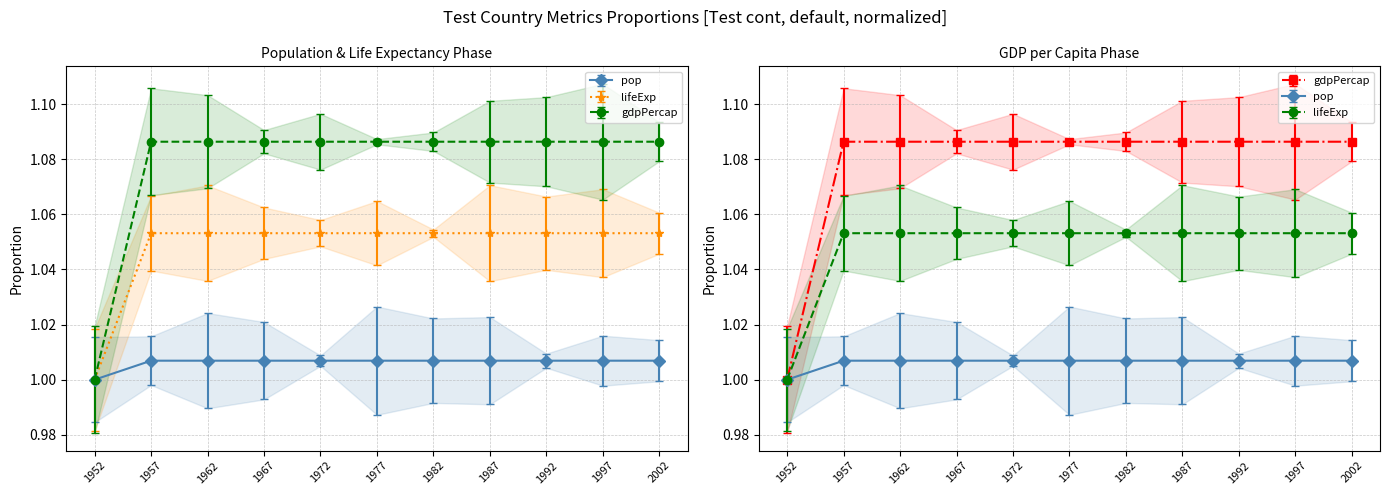

What is the value of the lifeExp point at the 3rd from the left?

1.1